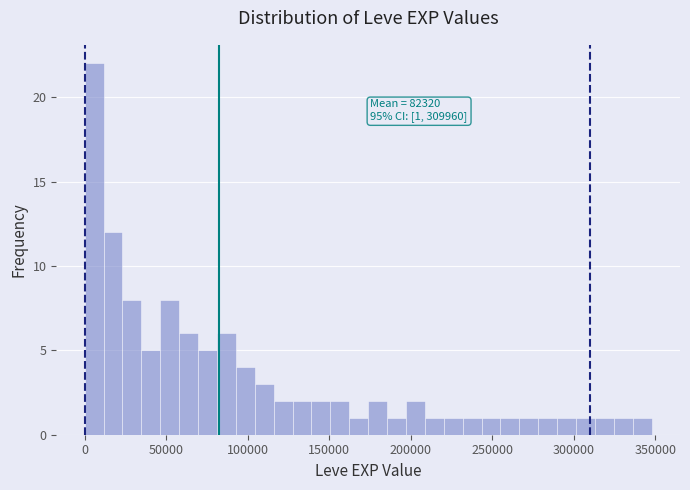

Around what value on the x-axis is the tallest bar? Give the approximate position of its centre, as read against the axis.

5000